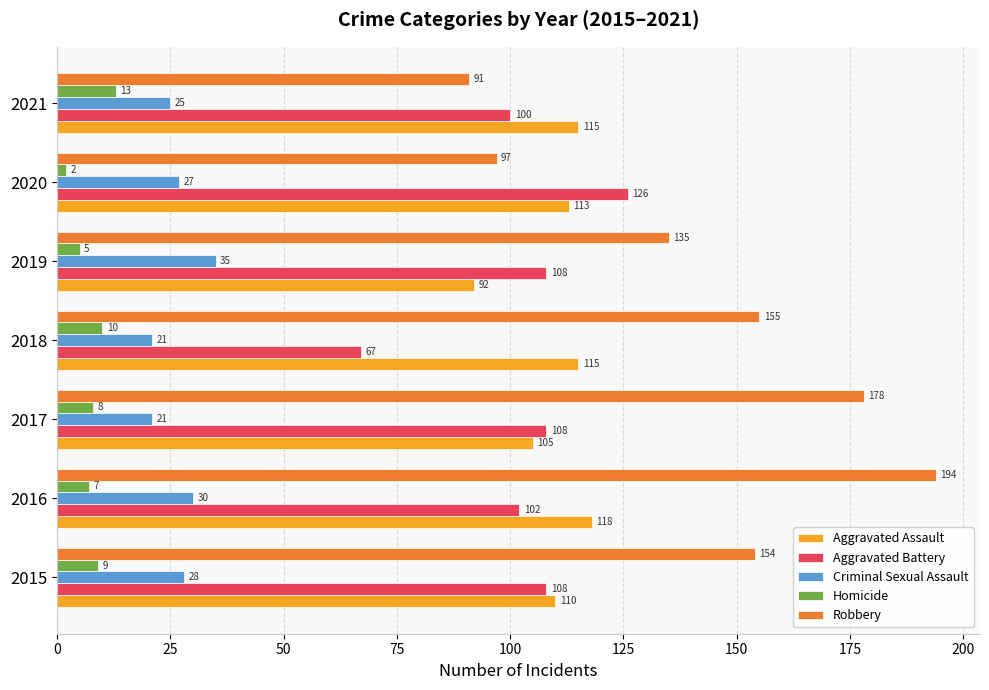

True or false: Criminal Sexual Assault has a value of 14 at 2019.

False